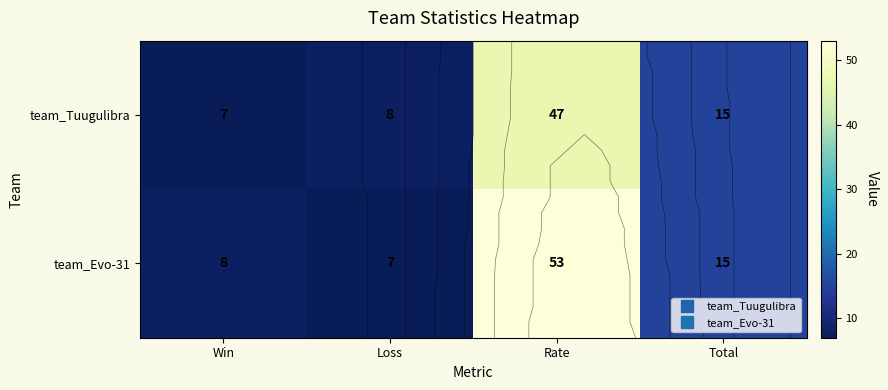

What is the smallest value displayed?

7